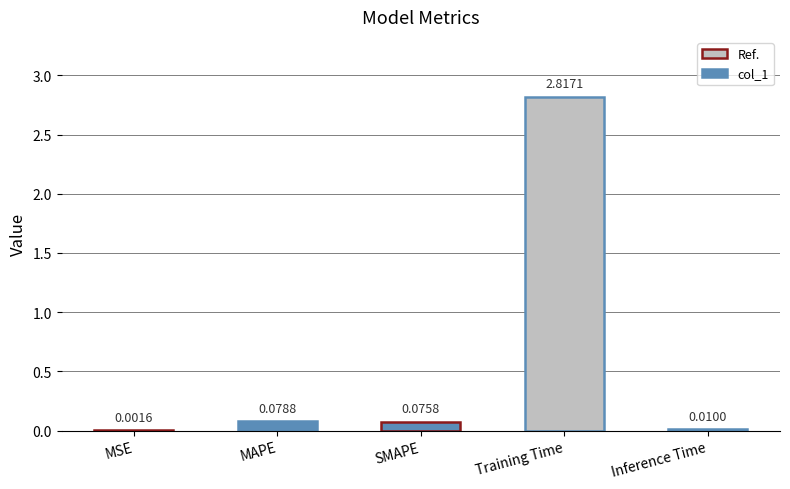

What is the sum of all values?

3.0